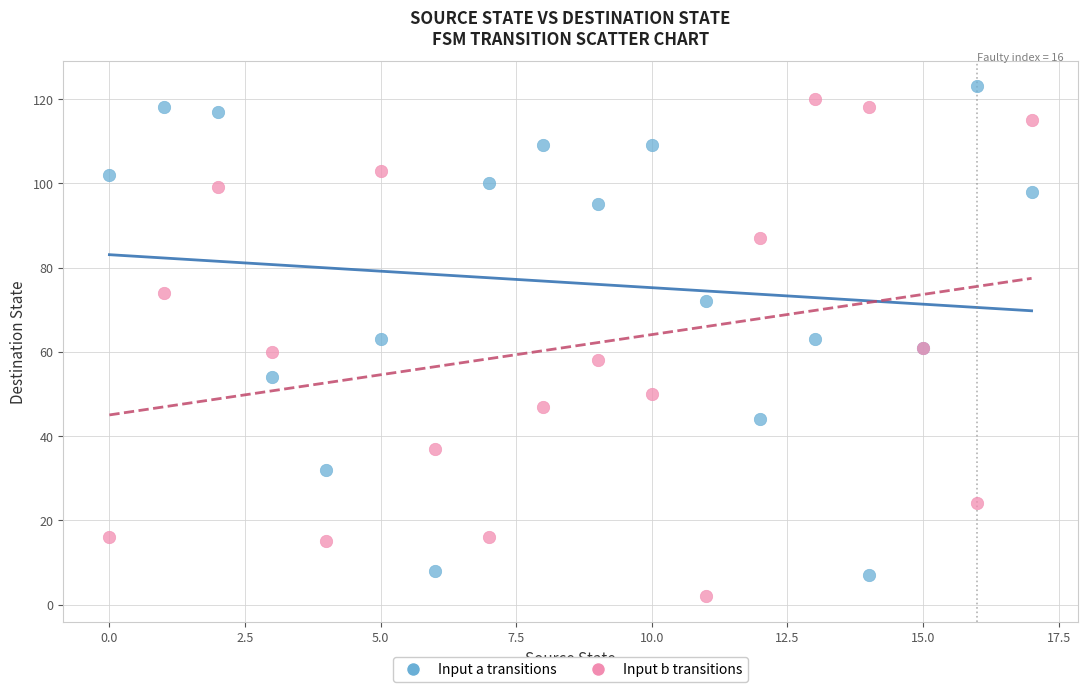

Which series reaches the minimum Y coordinate?

Input b transitions